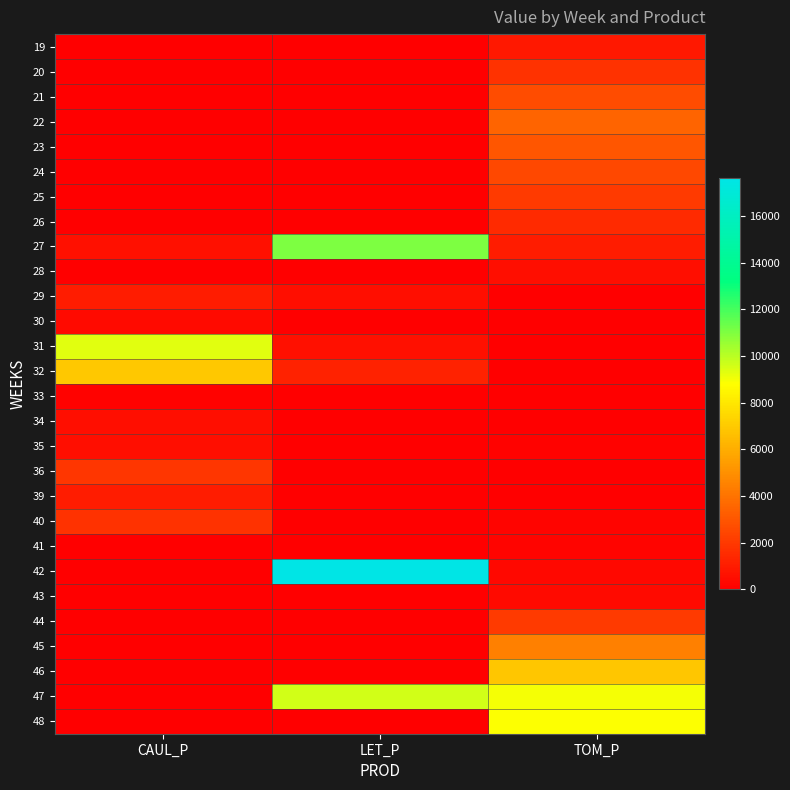

Reading left to right, list all the values displayed in this chart.

19: CAUL_P=0.0	LET_P=0.0	TOM_P=875.0
20: CAUL_P=0.0	LET_P=0.0	TOM_P=1750.1
21: CAUL_P=0.0	LET_P=0.0	TOM_P=2625.1
22: CAUL_P=0.0	LET_P=0.0	TOM_P=3500.2
23: CAUL_P=0.0	LET_P=0.0	TOM_P=3000.1
24: CAUL_P=0.0	LET_P=0.0	TOM_P=2500.1
25: CAUL_P=0.0	LET_P=0.0	TOM_P=2000.1
26: CAUL_P=0.0	LET_P=0.0	TOM_P=1500.1
27: CAUL_P=608.7	LET_P=11018.7	TOM_P=1000.0
28: CAUL_P=0.0	LET_P=0.0	TOM_P=500.0
29: CAUL_P=989.9	LET_P=547.0	TOM_P=0.0
30: CAUL_P=366.6	LET_P=0.0	TOM_P=0.0
31: CAUL_P=9347.5	LET_P=601.5	TOM_P=0.0
32: CAUL_P=6903.9	LET_P=1191.3	TOM_P=0.0
33: CAUL_P=87.4	LET_P=0.0	TOM_P=0.0
34: CAUL_P=493.3	LET_P=0.0	TOM_P=13.9
35: CAUL_P=530.2	LET_P=0.0	TOM_P=98.2
36: CAUL_P=1921.2	LET_P=0.0	TOM_P=2.4
39: CAUL_P=1008.7	LET_P=0.0	TOM_P=0.0
40: CAUL_P=1750.2	LET_P=0.0	TOM_P=158.4
41: CAUL_P=0.0	LET_P=0.0	TOM_P=185.5
42: CAUL_P=0.0	LET_P=17615.1	TOM_P=278.2
43: CAUL_P=0.0	LET_P=0.0	TOM_P=371.0
44: CAUL_P=0.0	LET_P=0.0	TOM_P=2053.8
45: CAUL_P=0.0	LET_P=0.0	TOM_P=4455.4
46: CAUL_P=0.0	LET_P=0.0	TOM_P=6847.6
47: CAUL_P=52.6	LET_P=9605.6	TOM_P=8967.6
48: CAUL_P=0.0	LET_P=0.0	TOM_P=8808.2